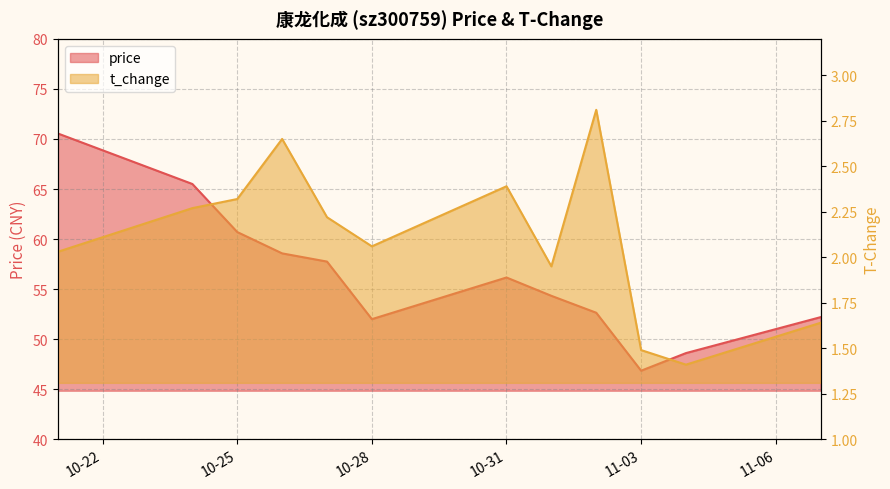

At which category is the sum across all series the highest?

2022-10-21